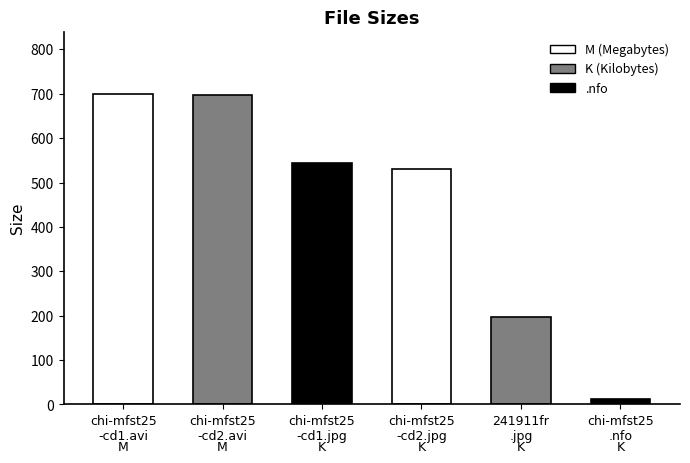

What is the maximum value shown in the chart?

699.7